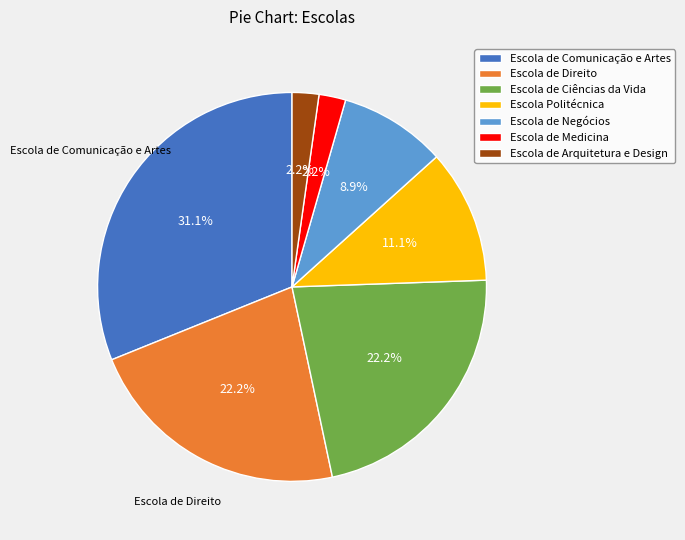

Which category has the biggest portion of the pie?

Escola de Comunicação e Artes